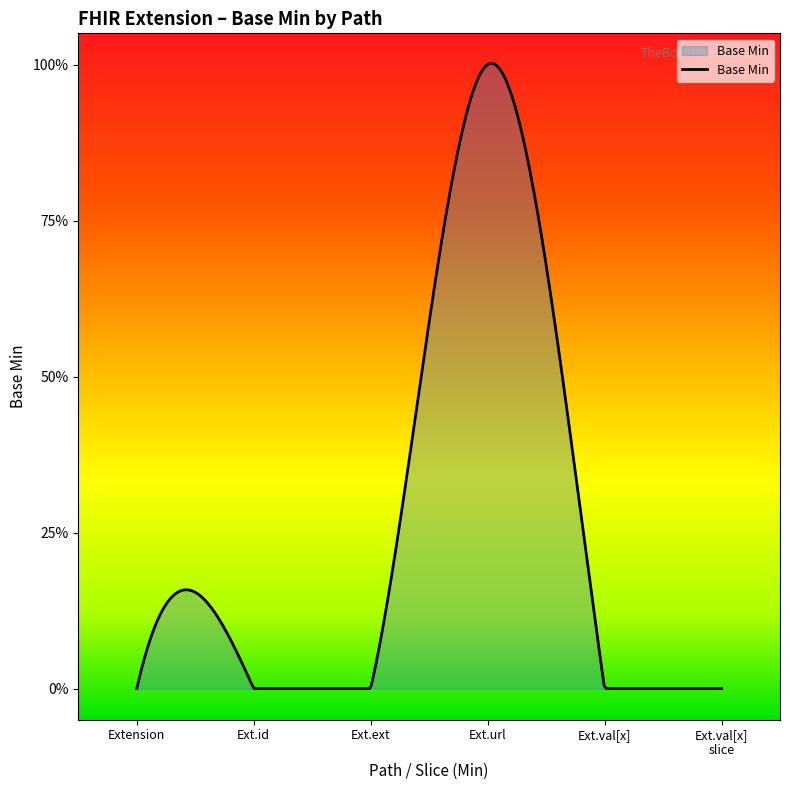

True or false: the data has more than 1 interior local peaks.

True